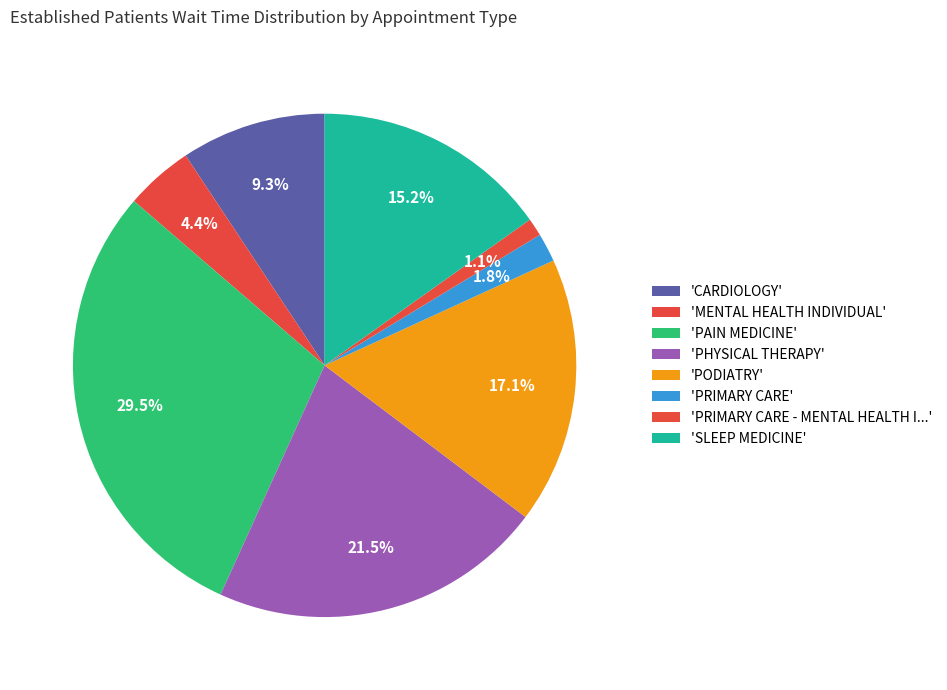

To the nearest percent, what is the average slice percentage?

12%